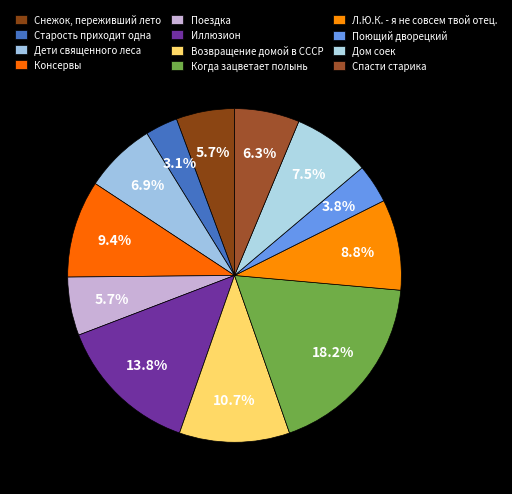

Is it true that Иллюзион is 14% of the pie?

True